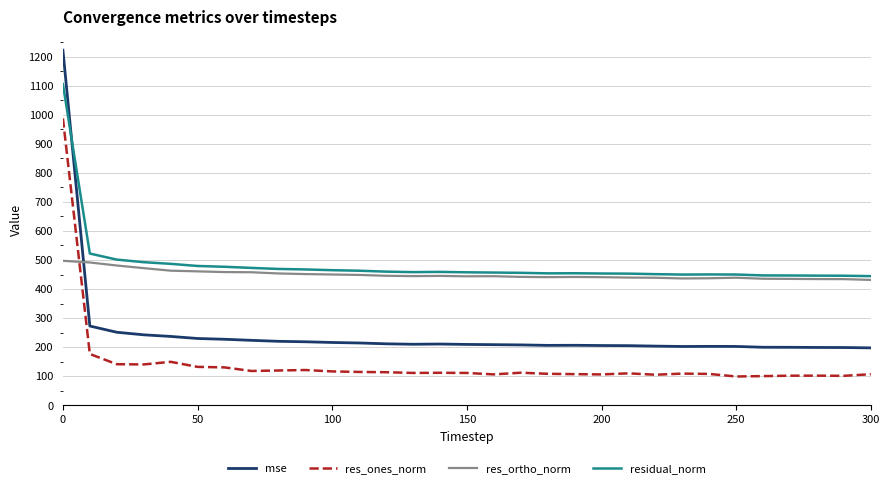

What are all the series names shown in the legend?

mse, res_ones_norm, res_ortho_norm, residual_norm